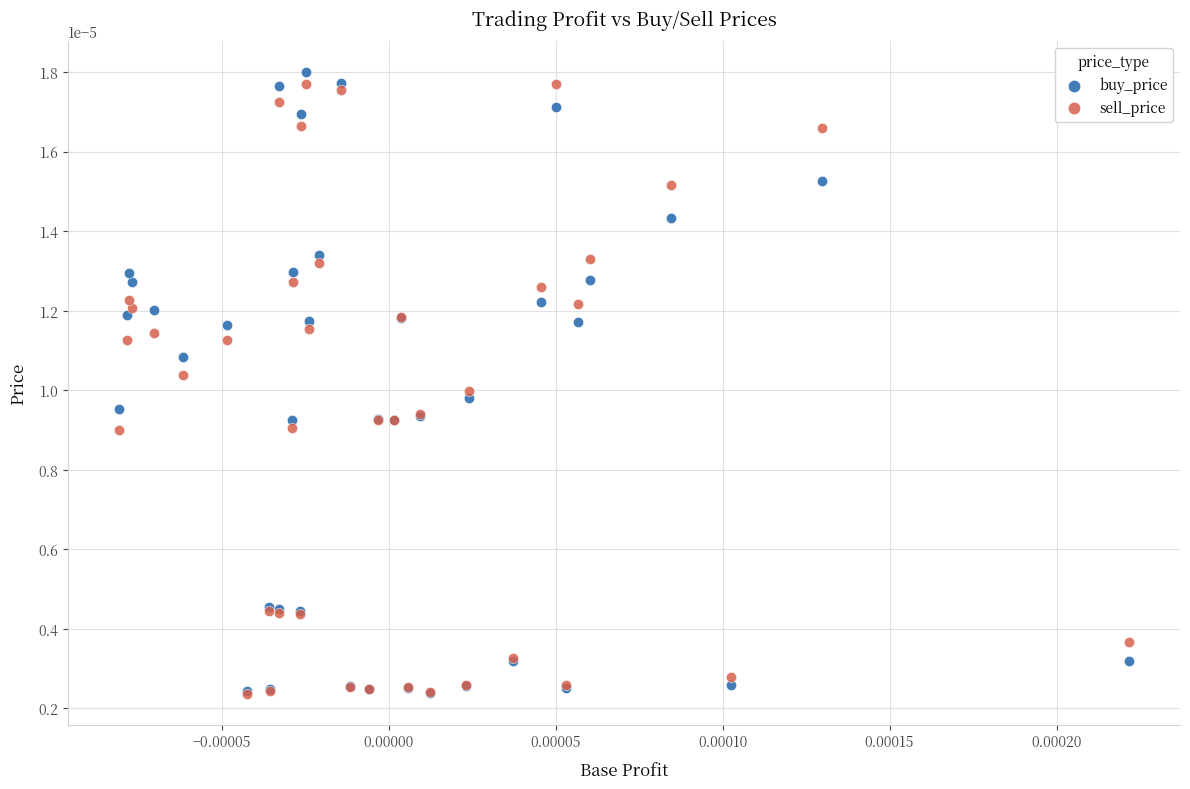

What are all the series names shown in the legend?

buy_price, sell_price